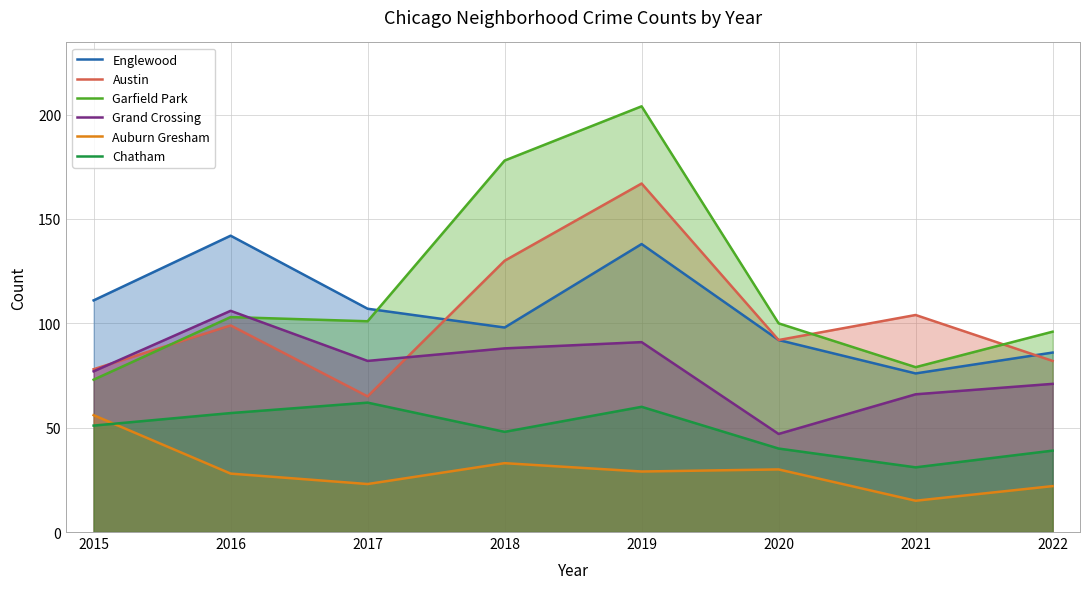

How many lines are shown in the chart?

6